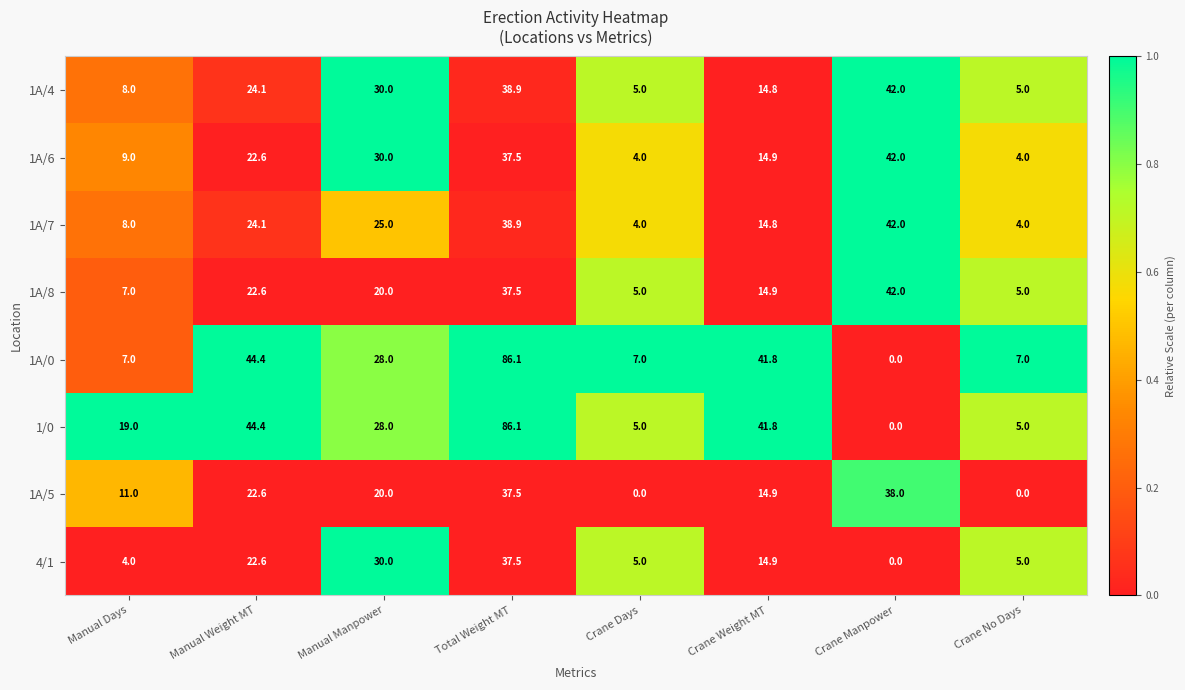

Is it true that 1A/0 equals 28.0 at Manual Manpower?

True